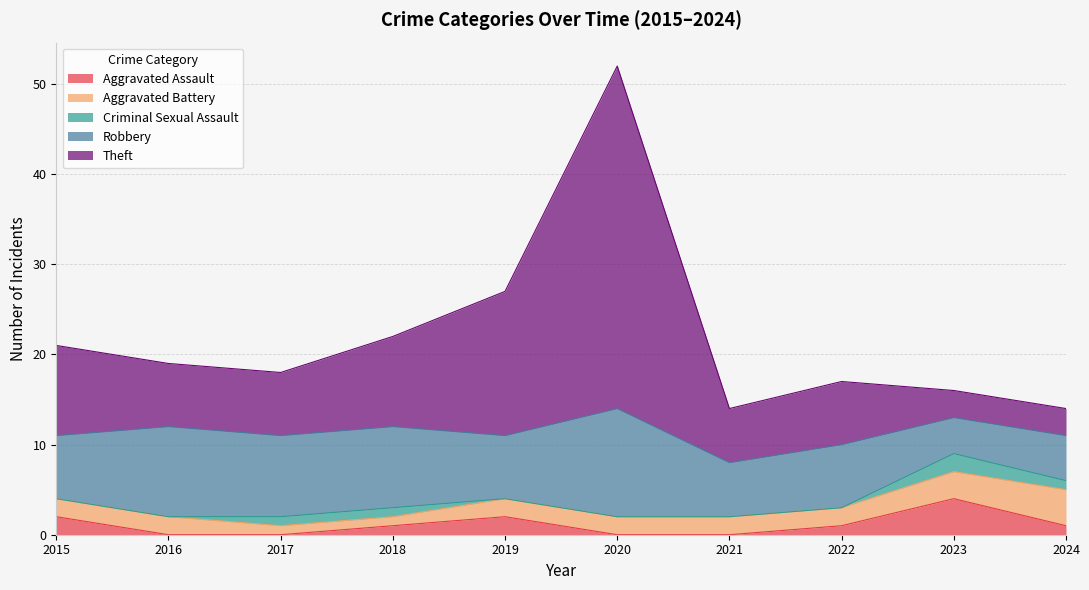

Does the chart display data point markers on the line(s)?

No